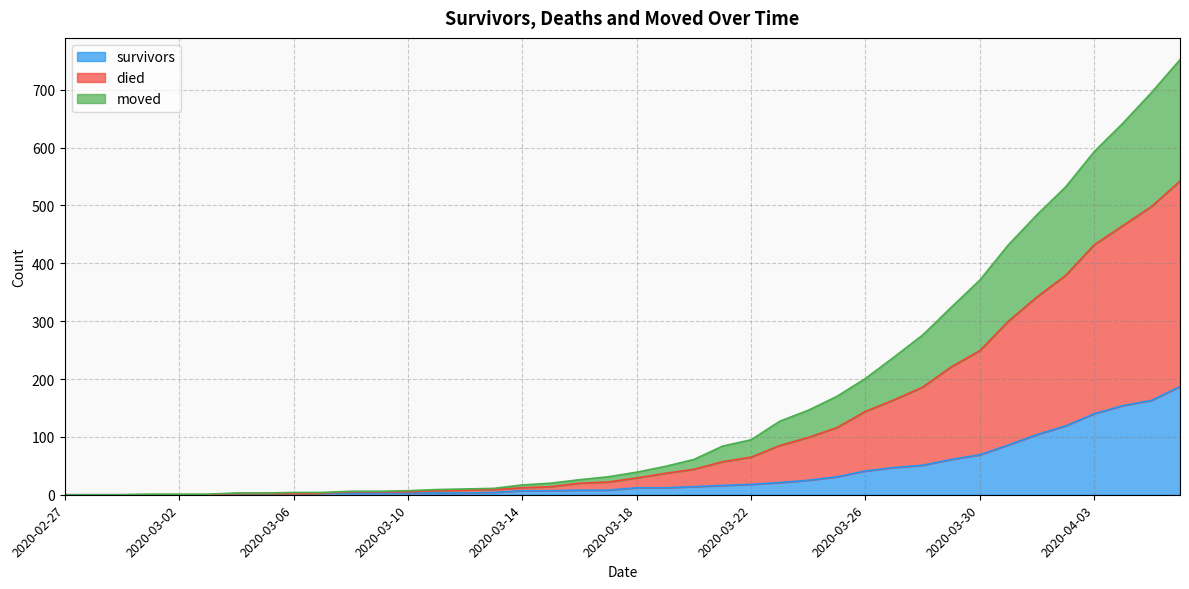

What position from the left is 2020-03-17?

20